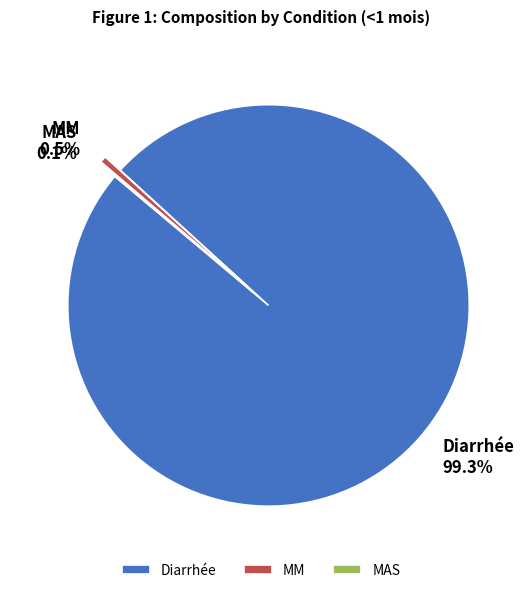

To the nearest percent, what is the difference between the largest and smallest slice percentages?

99%